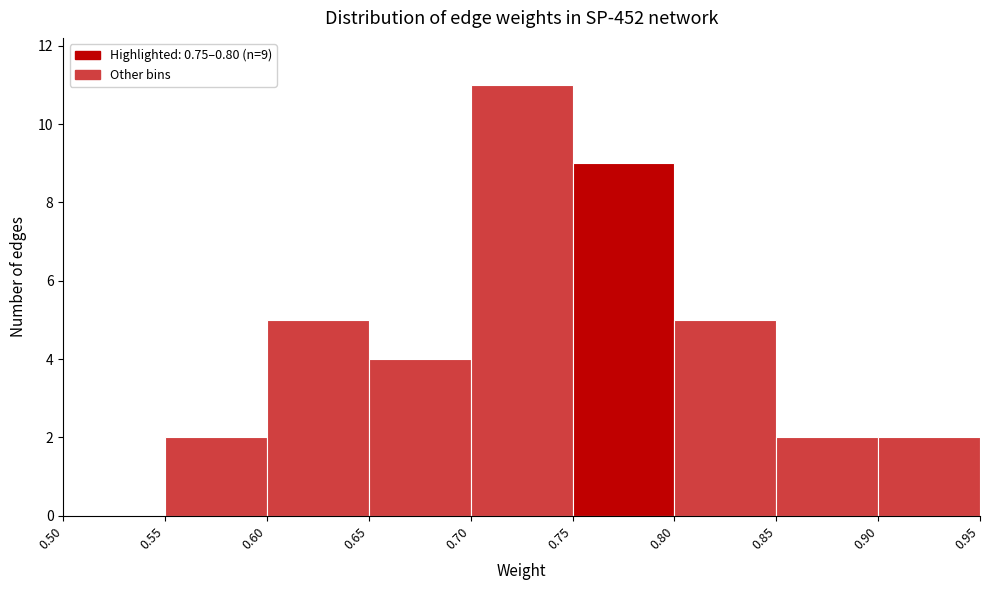

Which range on the x-axis has the tallest bar?

0.70 to 0.75